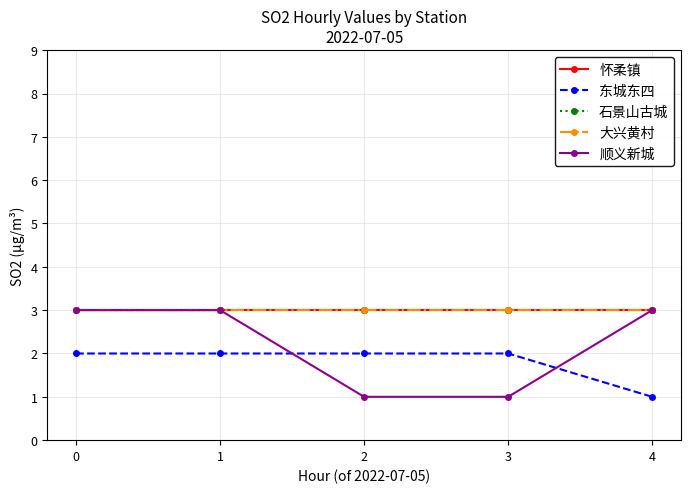

Reading left to right, what are all the values shown in this chart?

怀柔镇: 0=3	1=3	2=3	3=3	4=3
东城东四: 0=2	1=2	2=2	3=2	4=1
石景山古城: 0=3	1=3	2=3	3=3	4=3
大兴黄村: 0=3	1=3	2=3	3=3	4=3
顺义新城: 0=3	1=3	2=1	3=1	4=3